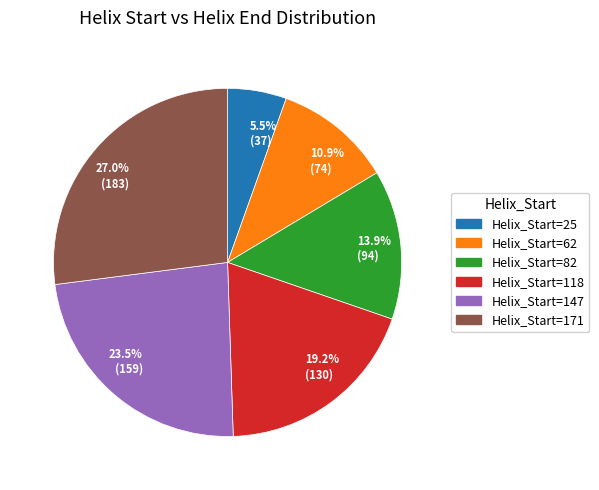

Combined, what portion of the pie is Helix_Start=118 and Helix_Start=147?

42.7%